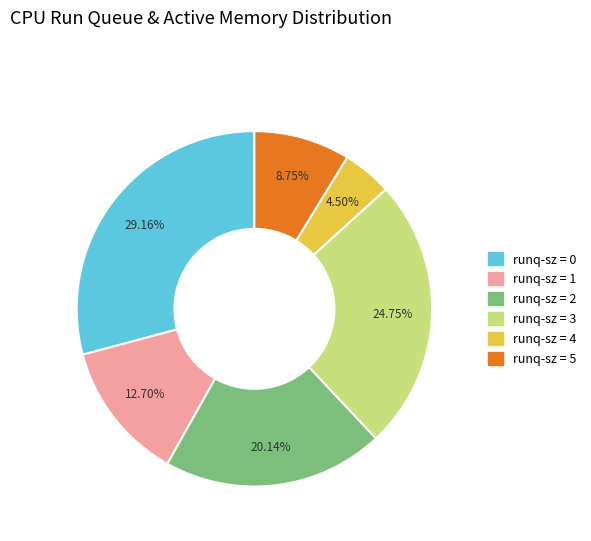

Does any single category account for the majority?

No